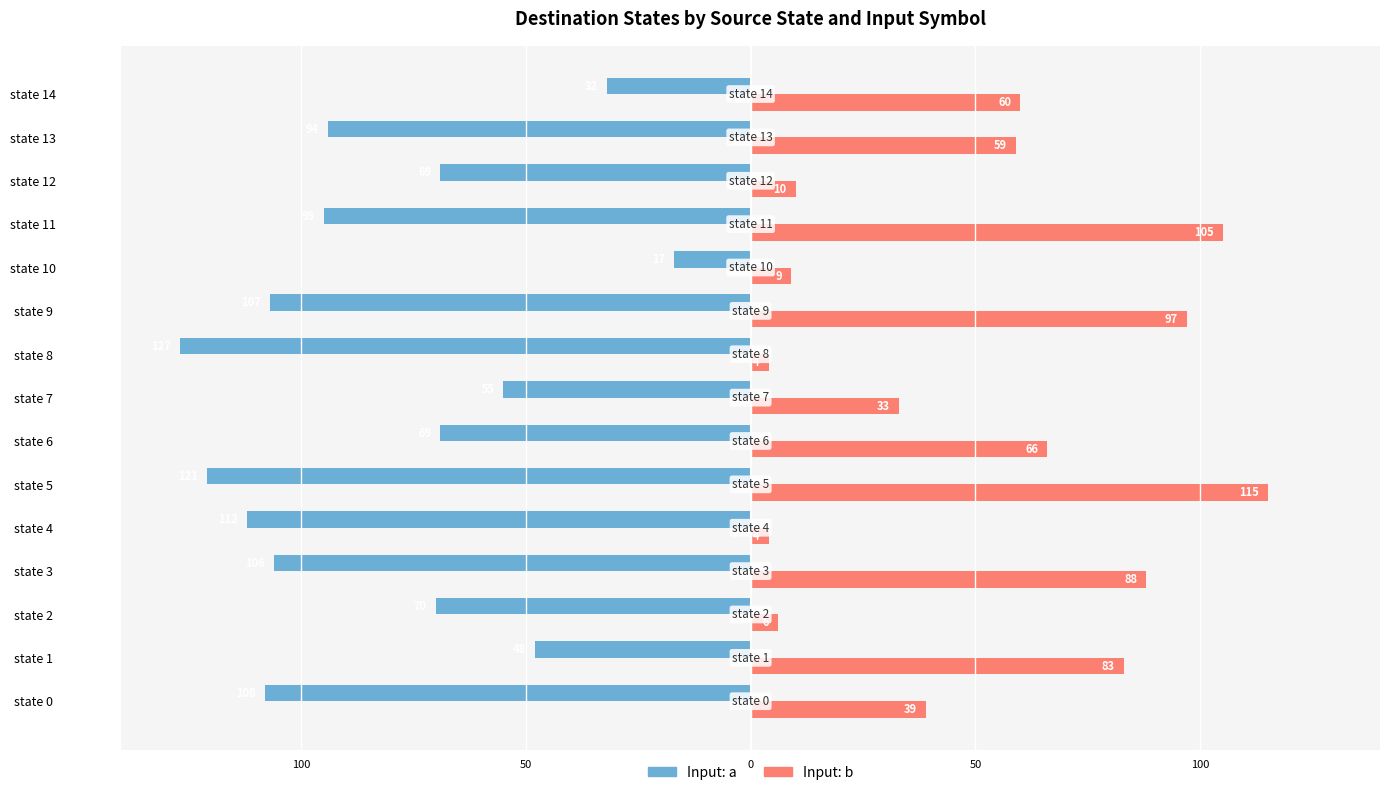

What is the average value of the Input: a series?

-82